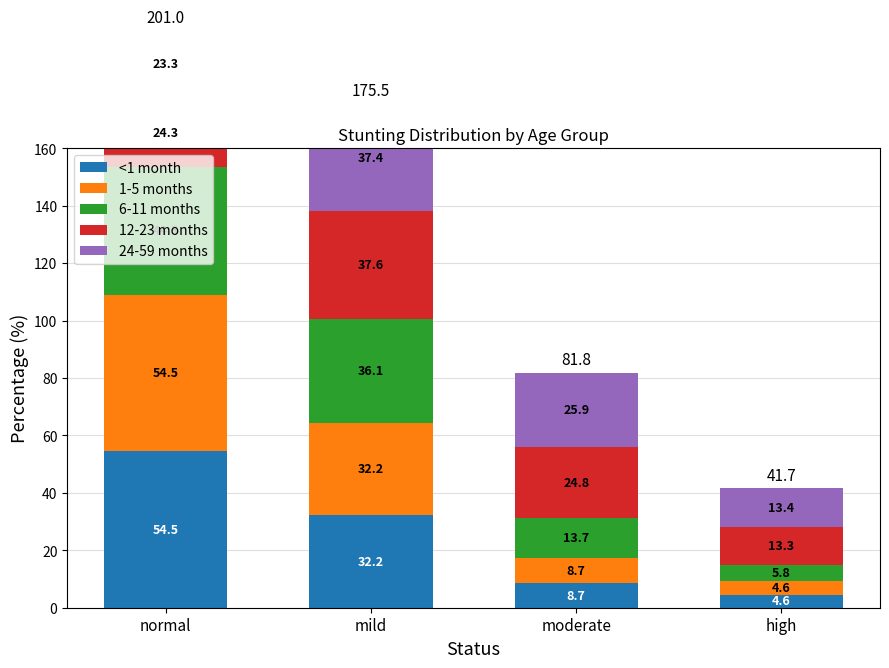

What is the label of the 3rd bar from the left?

moderate